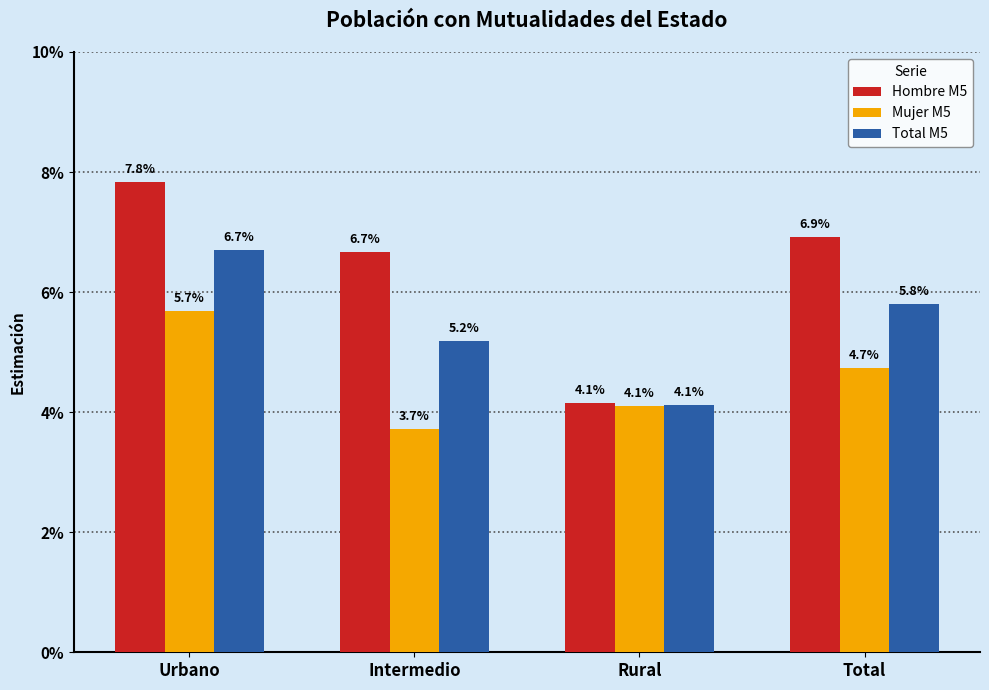

What position from the left is Urbano?

1